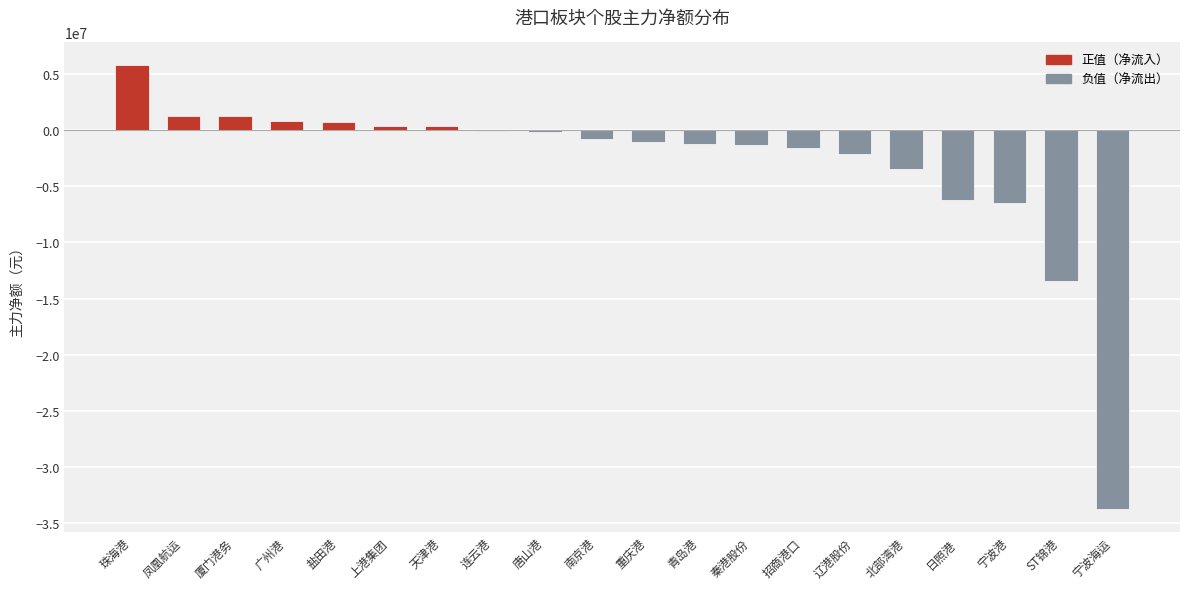

What is the change in value from 盐田港 to 青岛港?

-1946375